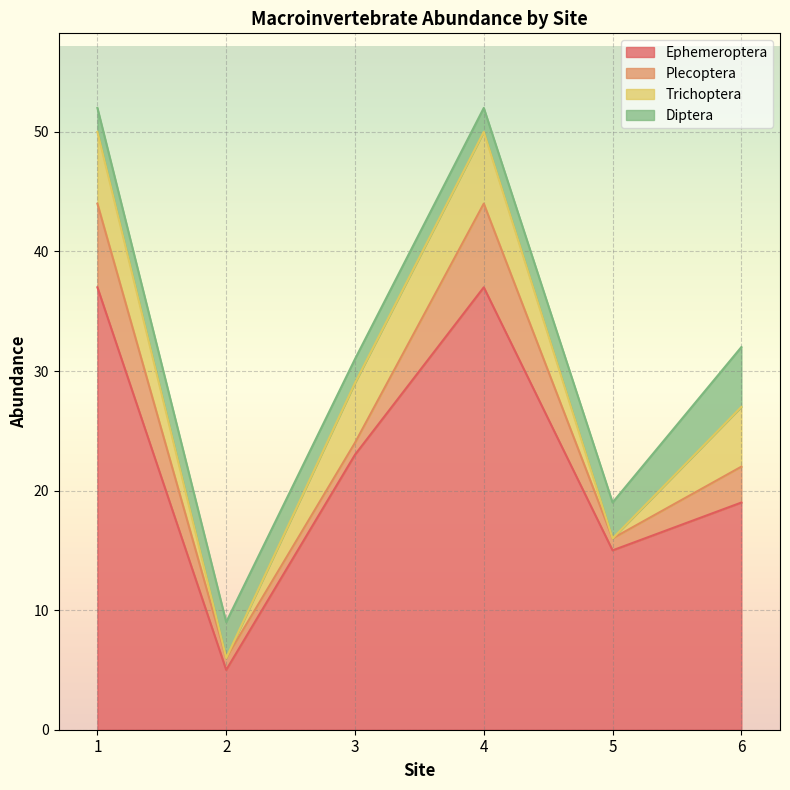

List the series in order of their peak value, lowest first.

Diptera, Trichoptera, Plecoptera, Ephemeroptera